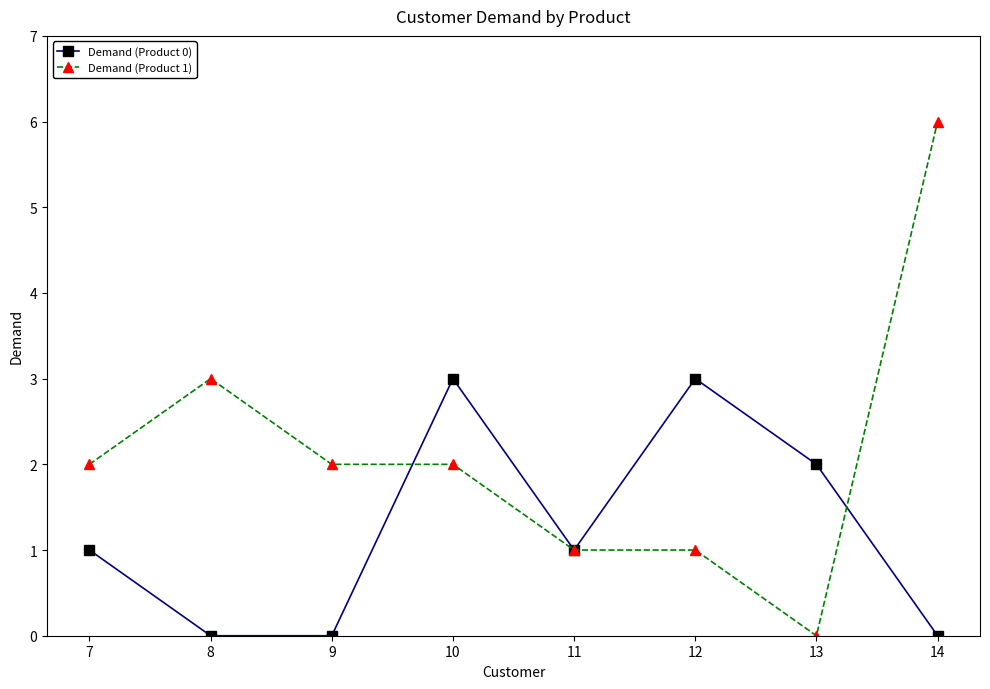

What is the sum of the Demand (Product 1) values at 11 and 8?

4